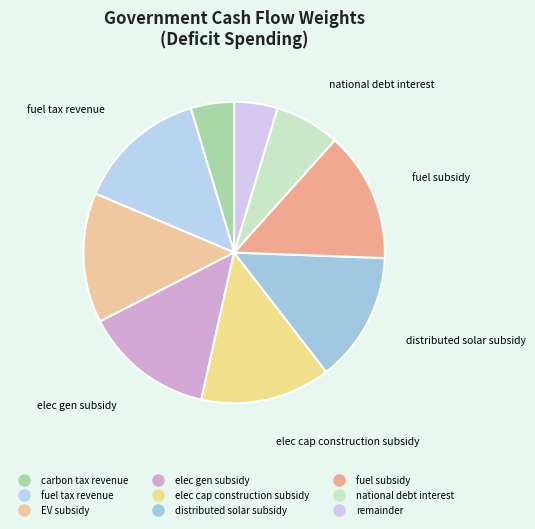

To the nearest percent, what is the combined percentage of fuel subsidy and EV subsidy?

28%